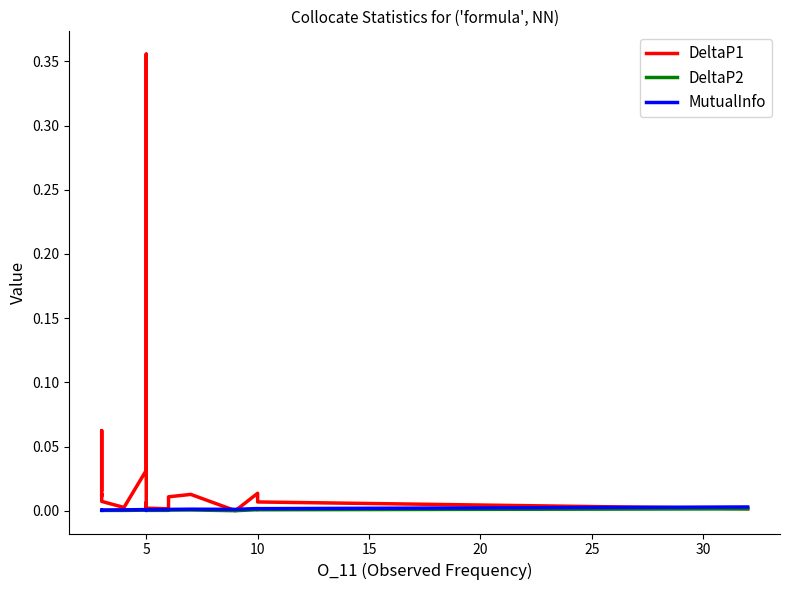

Which series has the largest total across all categories?

DeltaP1